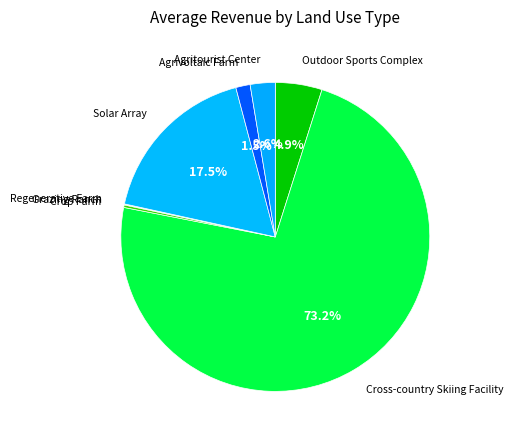

How many slices are in this pie chart?

8